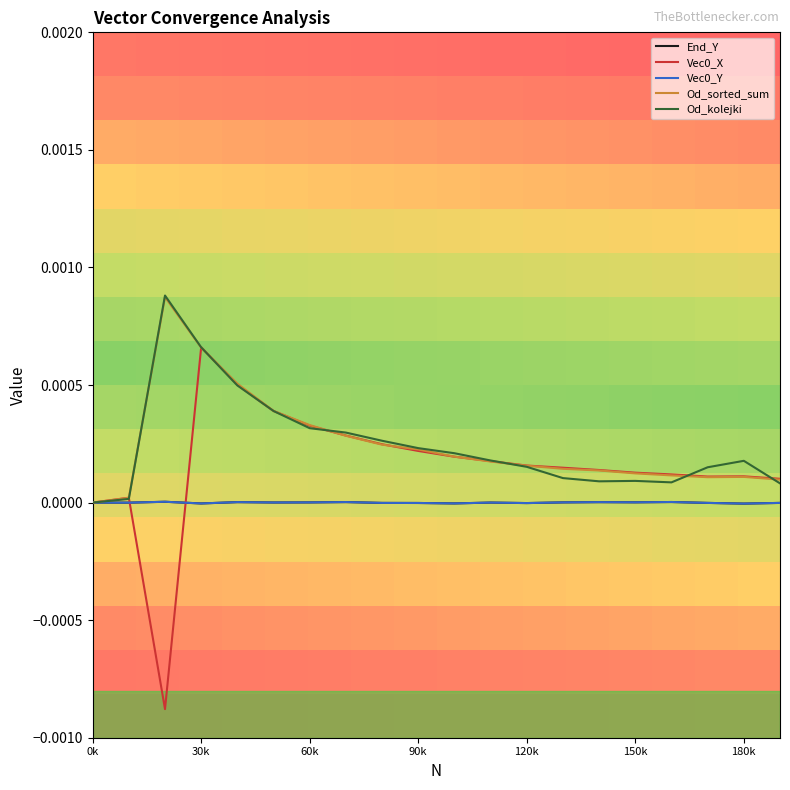

True or false: Vec0_X has a value of 0.0 at 110010.

False